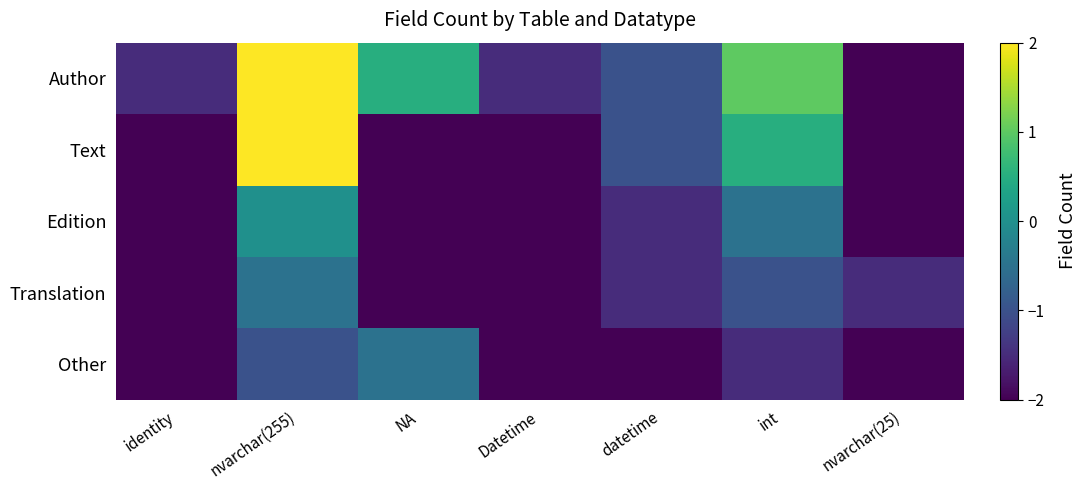

At how many categories does at least one series exceed 1?

1